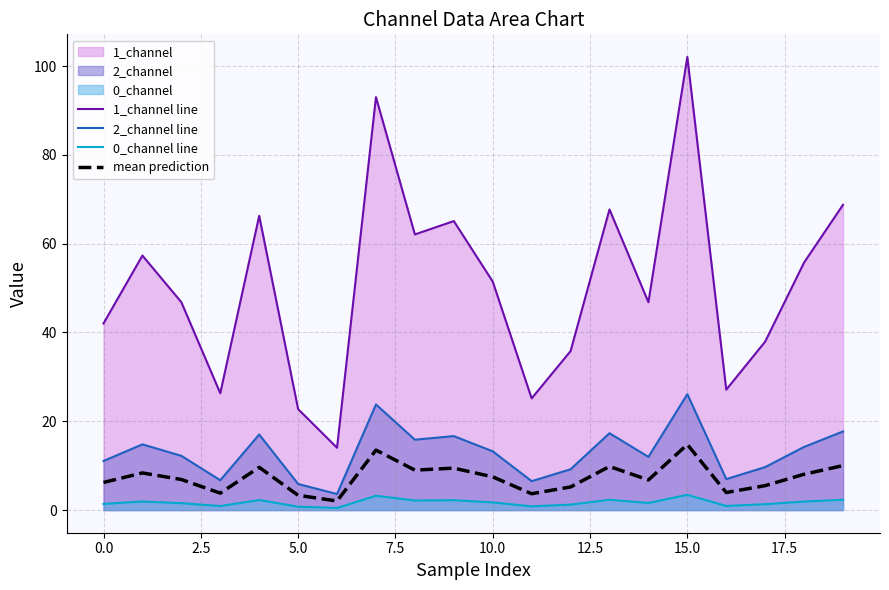

List the series in order of their peak value, highest first.

1_channel line, 2_channel line, mean prediction, 0_channel line